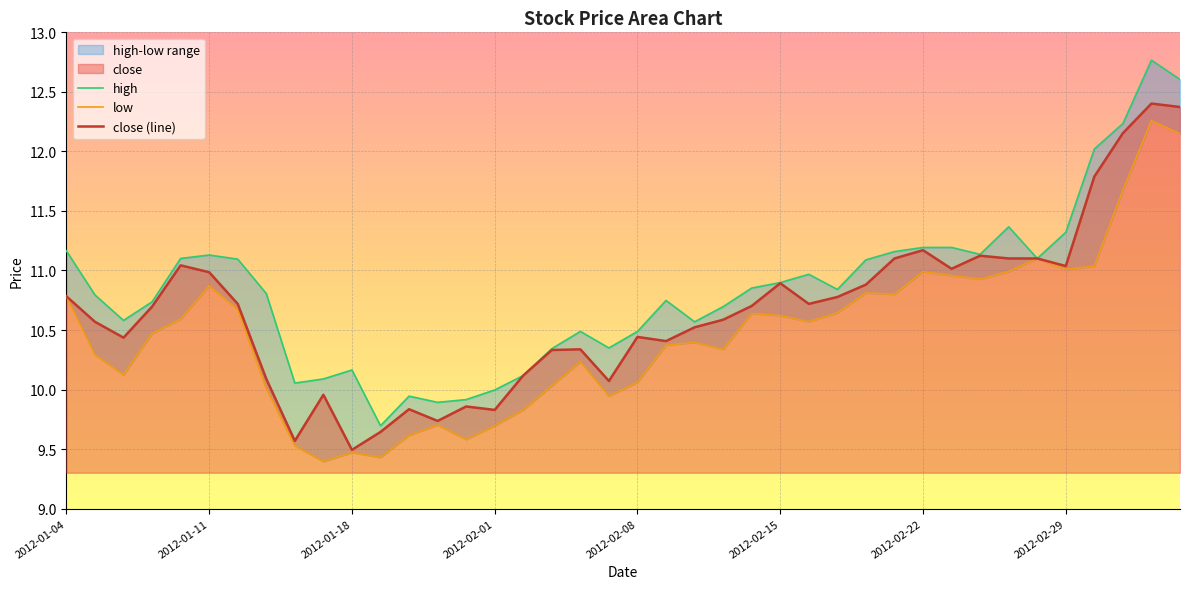

List the series in order of their overall mean, lowest first.

low, close (line), high